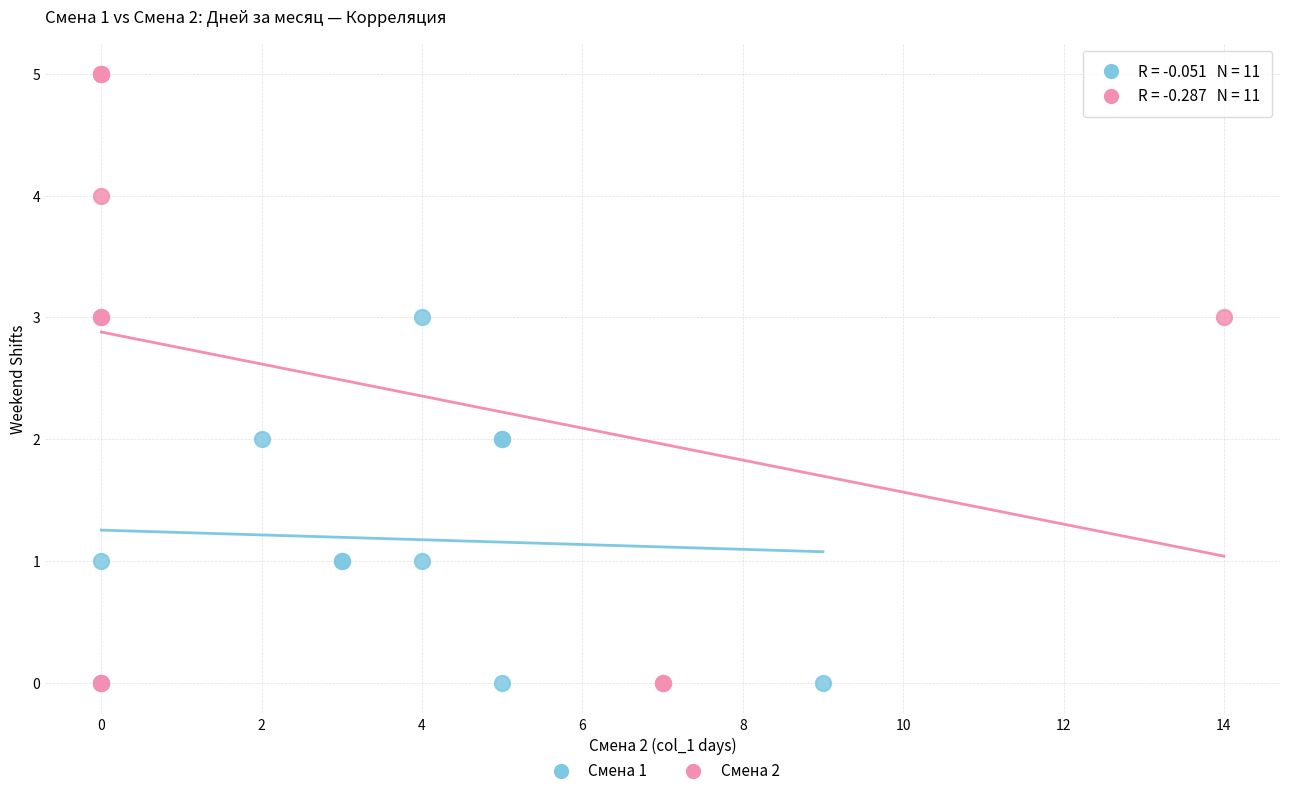

Which series contains the highest Y value?

Смена 2